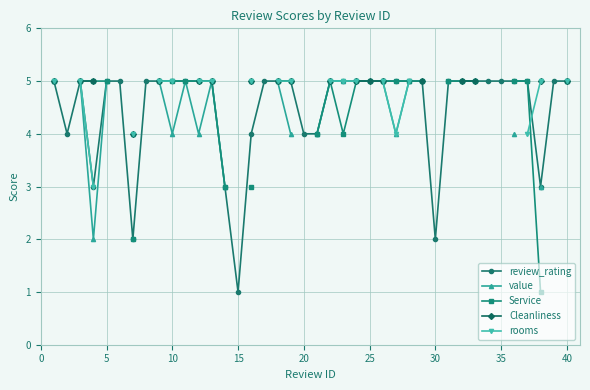

Does the chart display data point markers on the line(s)?

Yes